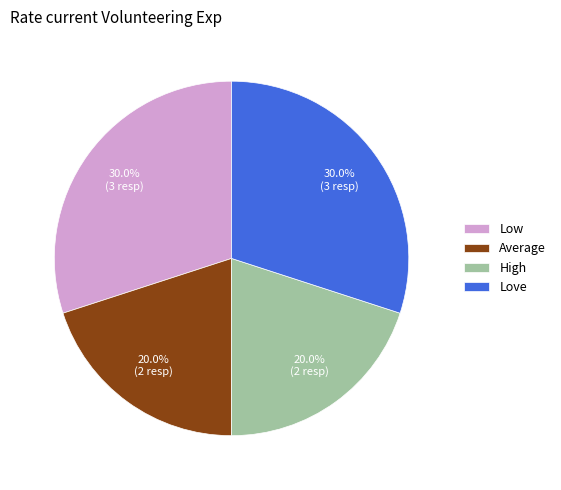

How many segments does this pie chart have?

4